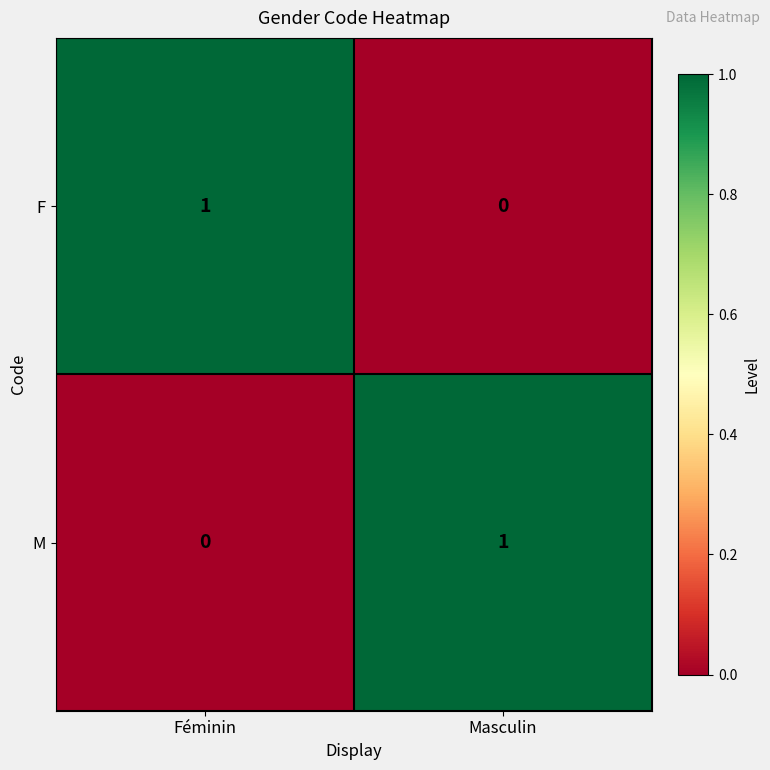

Reading left to right, list all the values displayed in this chart.

F: 1	0
M: 0	1